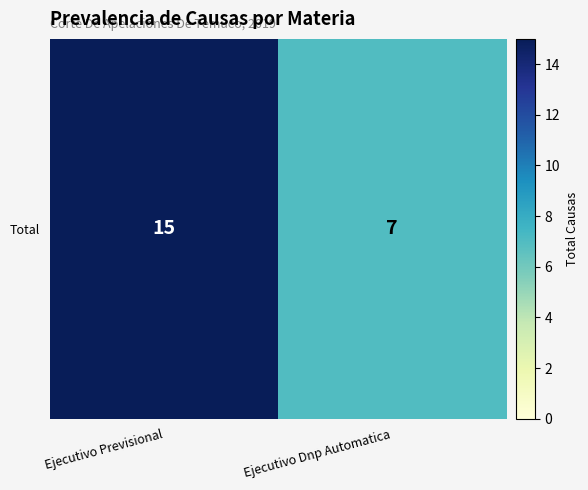

Which category has the lowest value across all series?

Ejecutivo Dnp Automatica